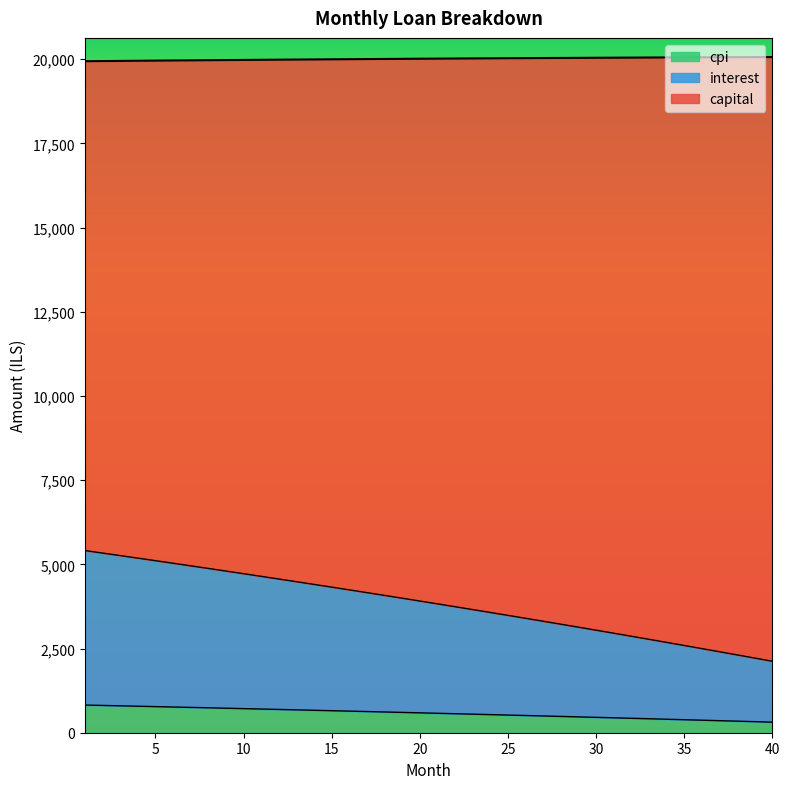

What is the total value across all series at 25?

20027.6